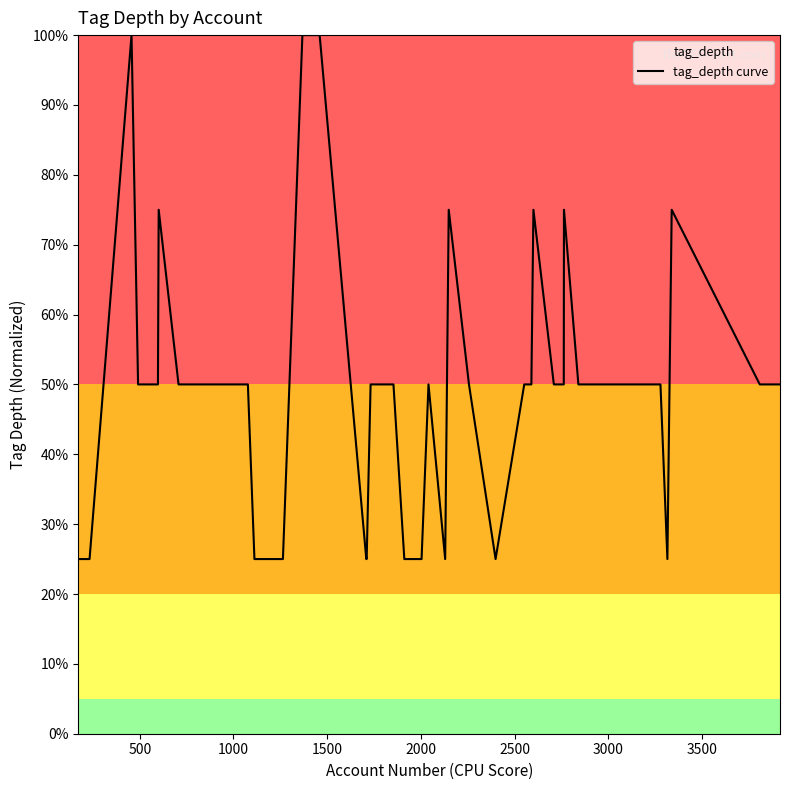

What is the difference between the second highest and minimum values?

0.8